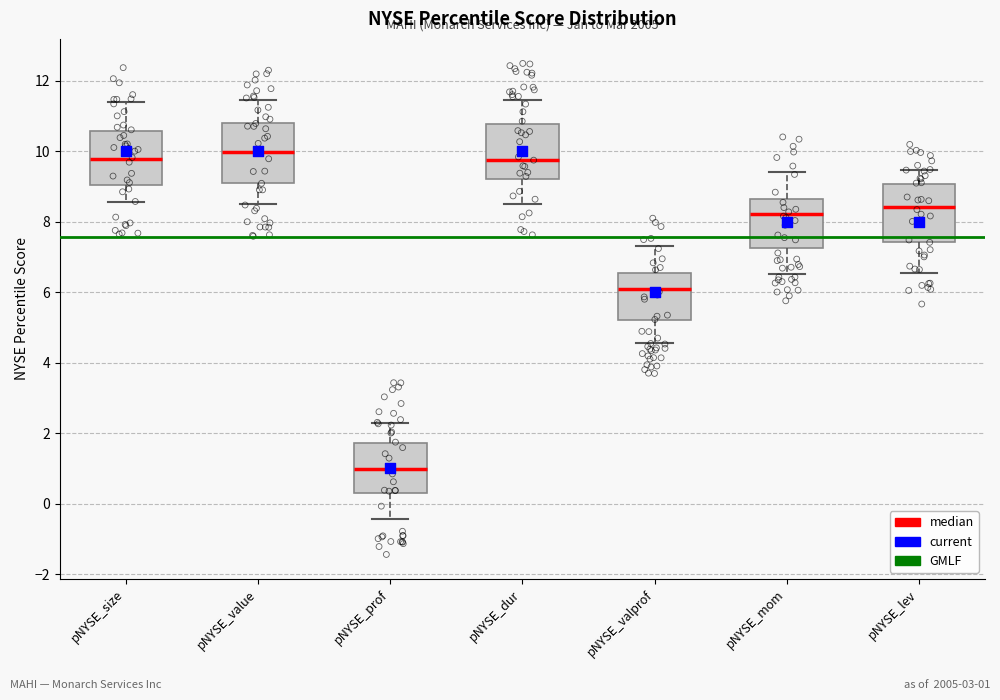

Reading left to right, transcribe this box plot: for each box, give where its median line is, the range the box spans, and where its two whiskers end, as read against the y-axis. The values are not printed on the chart, so give them approximately, as read against the axis.

pNYSE_size: median 9.8, box 9.0 to 10.6, whiskers 8.6 to 11.4
pNYSE_value: median 10.0, box 9.0 to 10.8, whiskers 8.6 to 11.4
pNYSE_prof: median 1.0, box 0.4 to 1.8, whiskers -0.4 to 2.2
pNYSE_dur: median 9.8, box 9.2 to 10.8, whiskers 8.6 to 11.4
pNYSE_valprof: median 6.2, box 5.2 to 6.6, whiskers 4.6 to 7.4
pNYSE_mom: median 8.2, box 7.2 to 8.6, whiskers 6.6 to 9.4
pNYSE_lev: median 8.4, box 7.4 to 9.0, whiskers 6.6 to 9.4